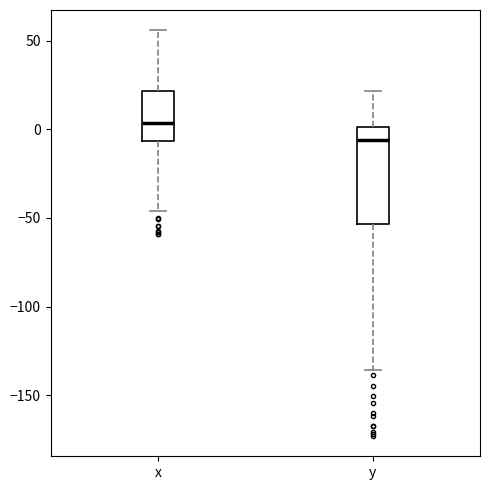

Which box's median line is the highest?

x